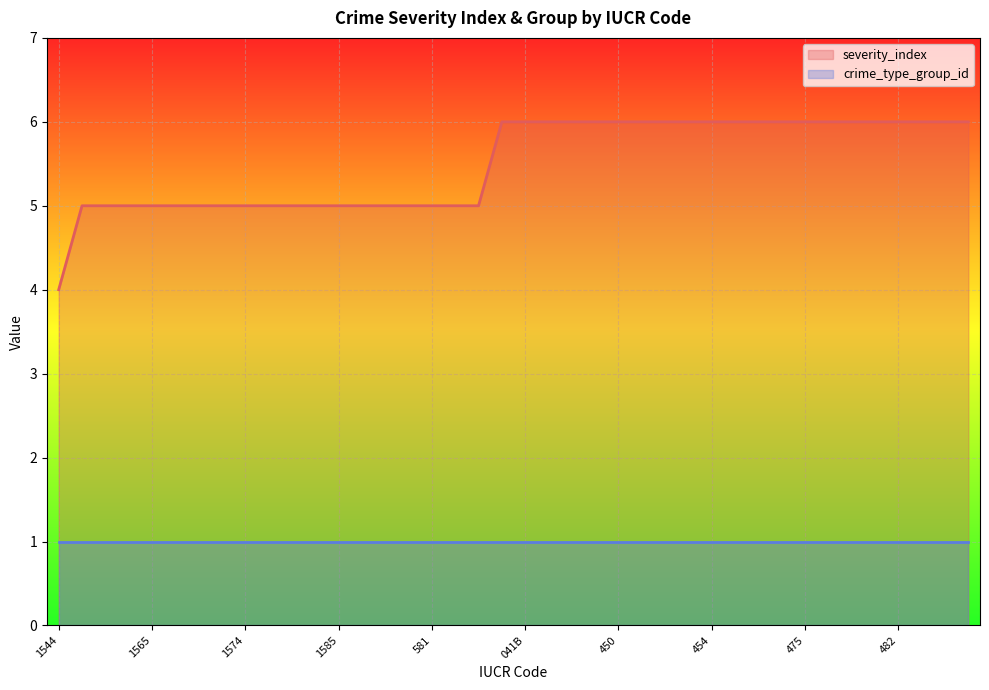

Read the value at 454.

6